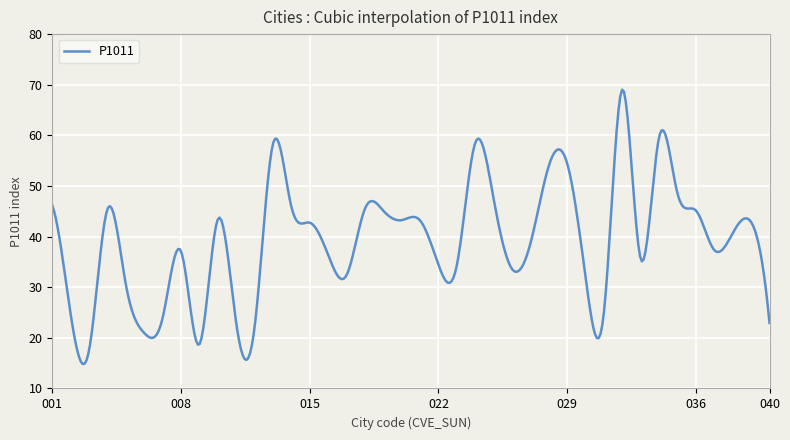

What is the maximum value shown in the chart?

69.0